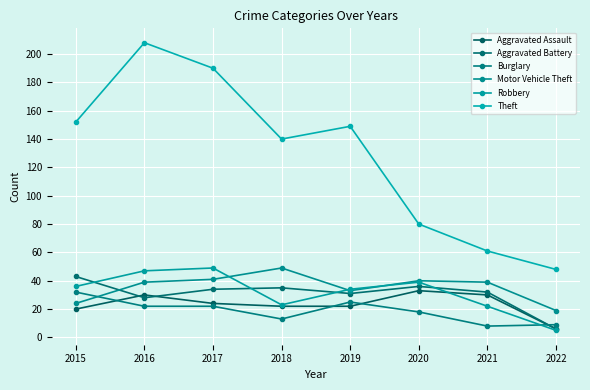

The value of Aggravated Battery at 2015 is 29. True or false?

False